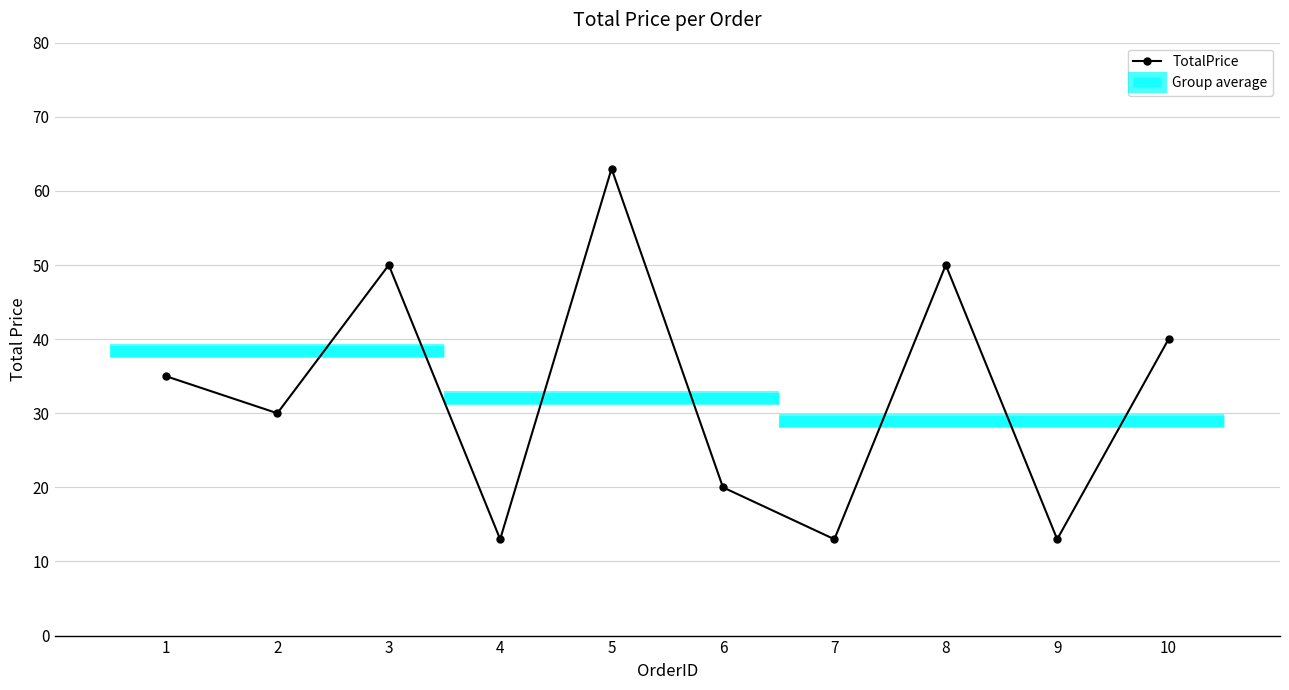

Which has a higher value, 5 or 4?

5